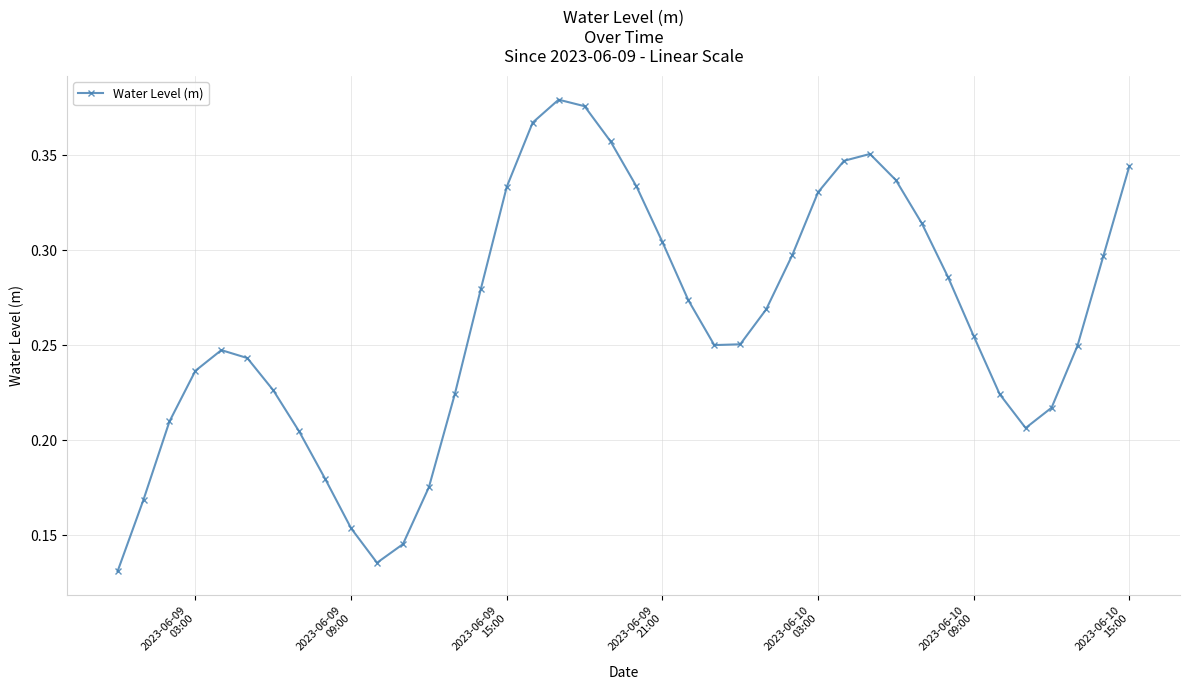

Count the values in the range 0 to 1.

40